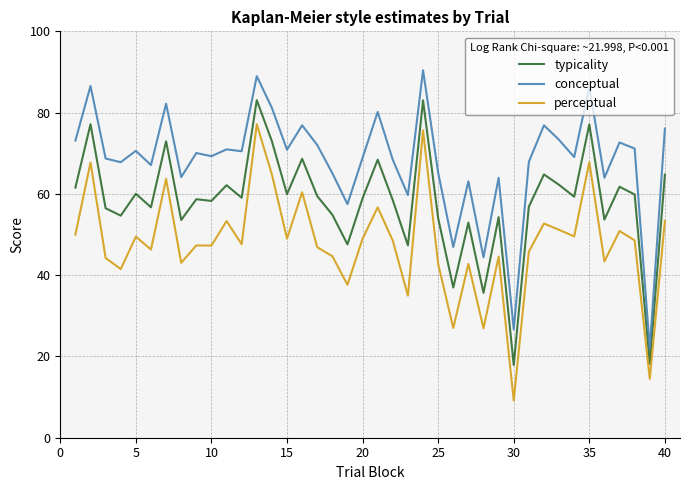

True or false: conceptual and perceptual cross at least once.

False